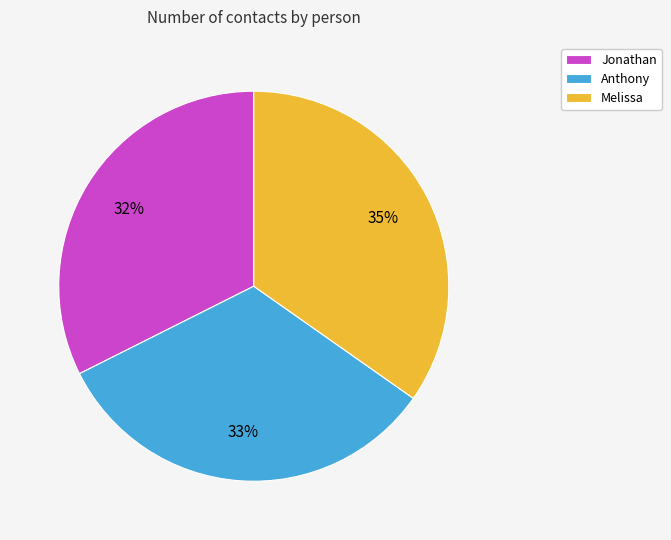

How many segments does this pie chart have?

3